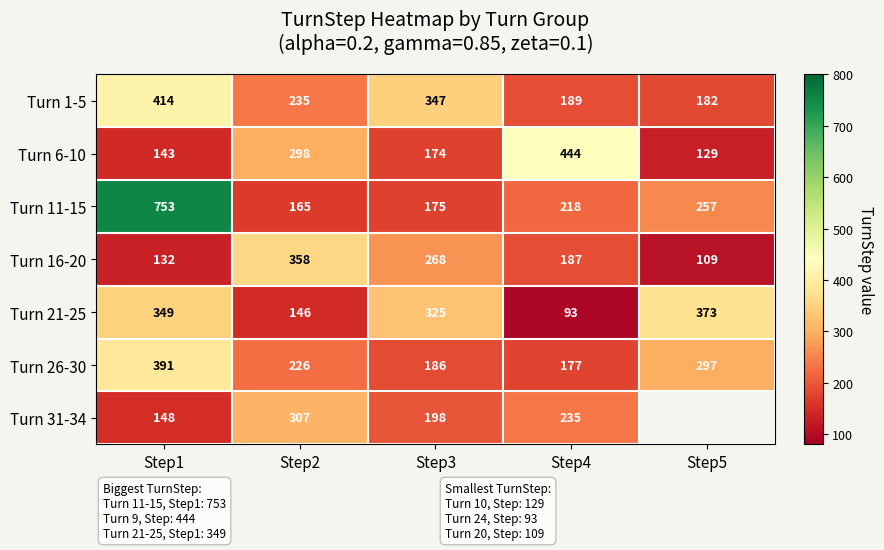

Rank the series at Step2 from highest to lowest value.

Turn 16-20, Turn 31-34, Turn 6-10, Turn 1-5, Turn 26-30, Turn 11-15, Turn 21-25